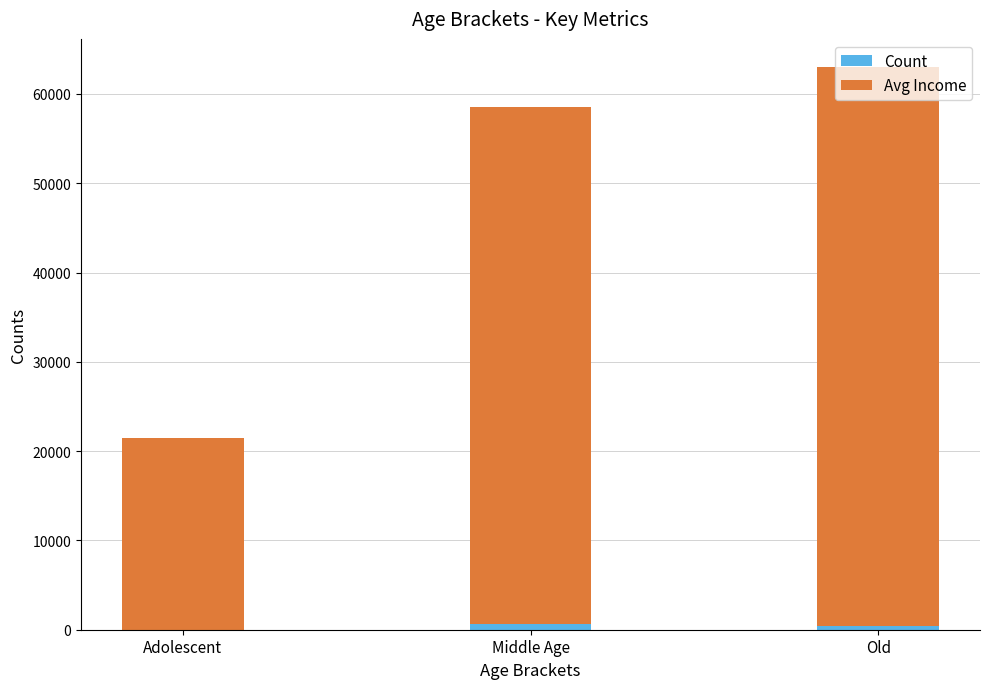

At which category is the sum across all series the highest?

Old